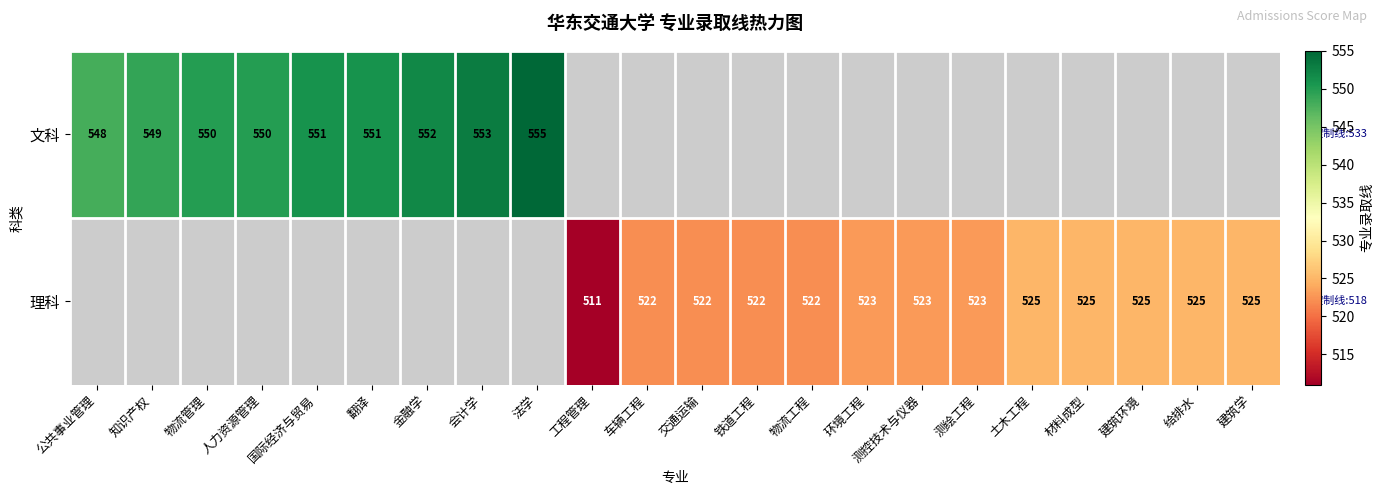

Is it true that 理科 equals 525 at 材料成型?

True